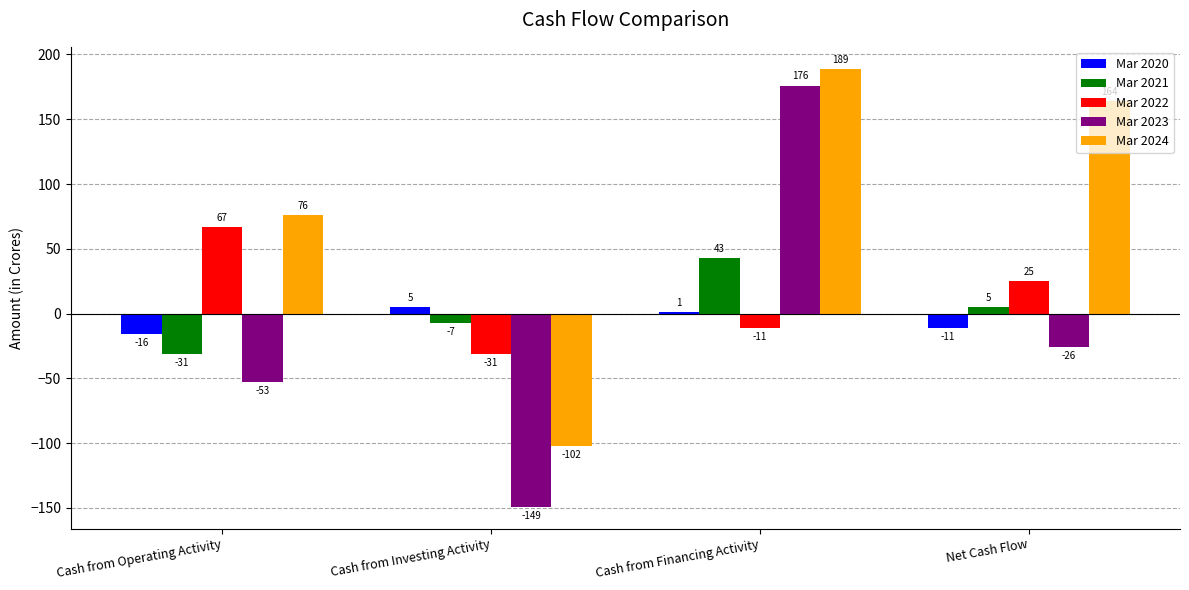

How many values in Mar 2023 are above zero?

1